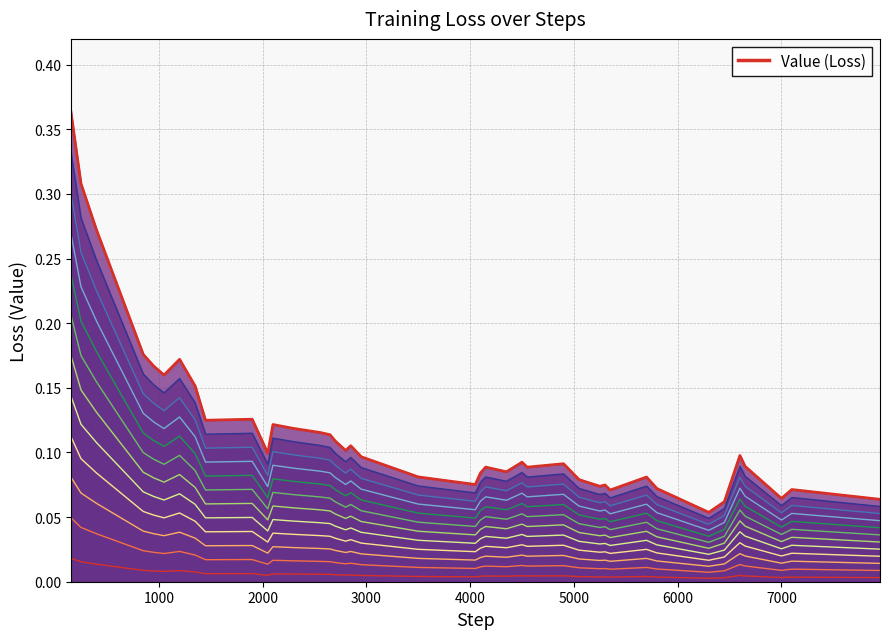

How many categories are shown in the chart?

40